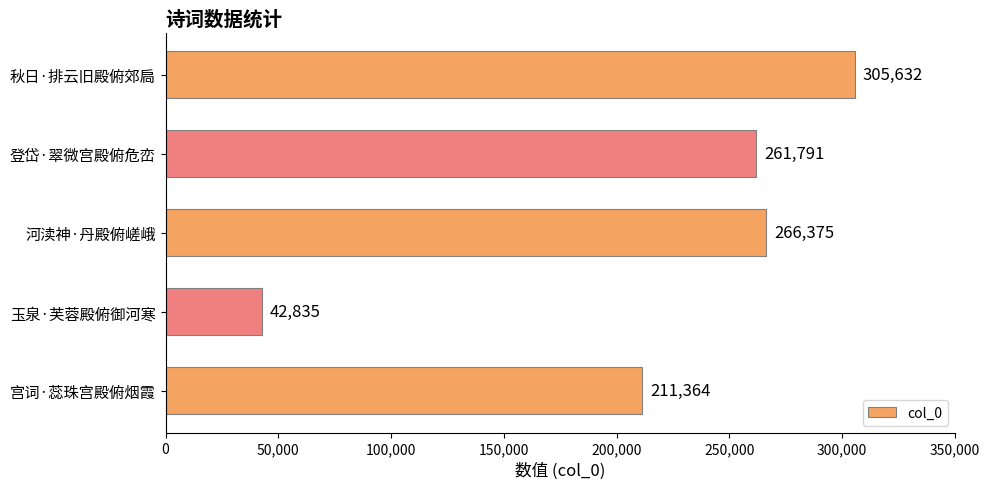

Reading bottom to top, transcribe all the data shown in this chart.

211364	42835	266375	261791	305632